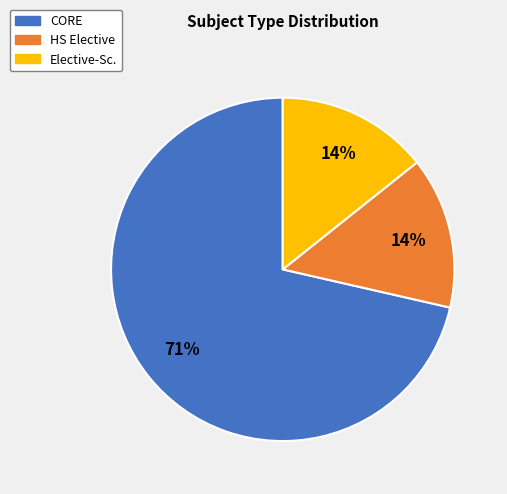

What is the largest slice in the pie chart?

CORE